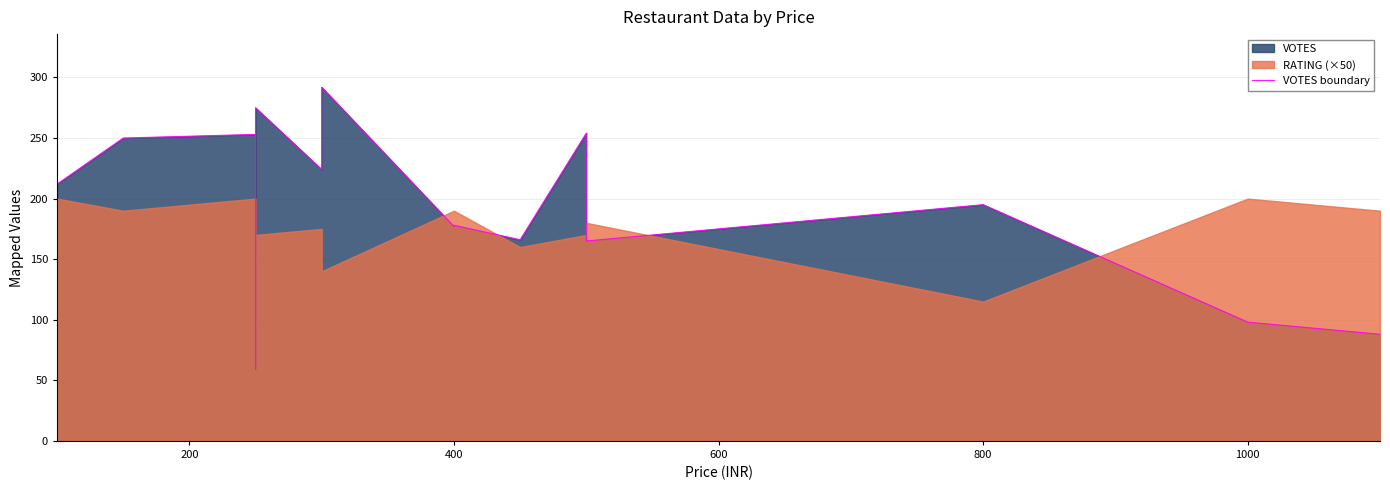

How many categories are shown in the chart?

15